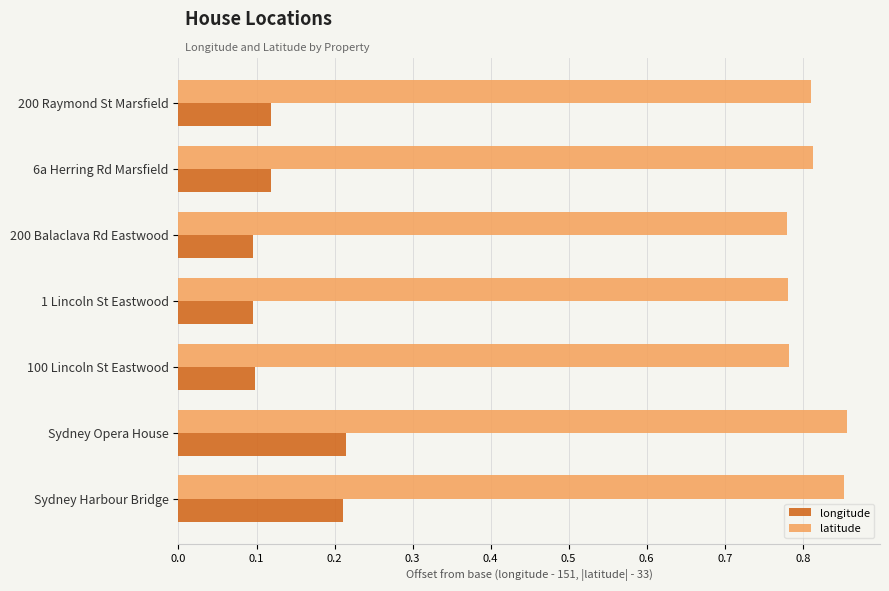

What are all the series names shown in the legend?

longitude, latitude